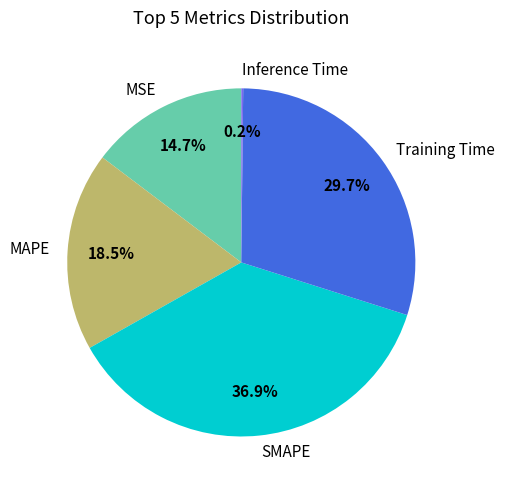

What is the largest slice in the pie chart?

SMAPE